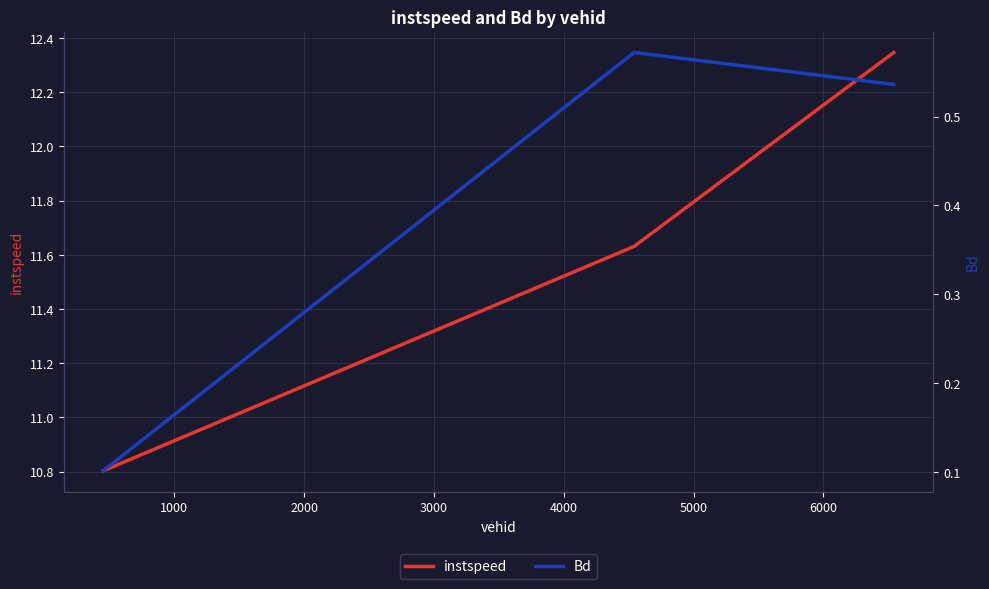

What is the value of the instspeed point at the 2nd from the left?

11.6